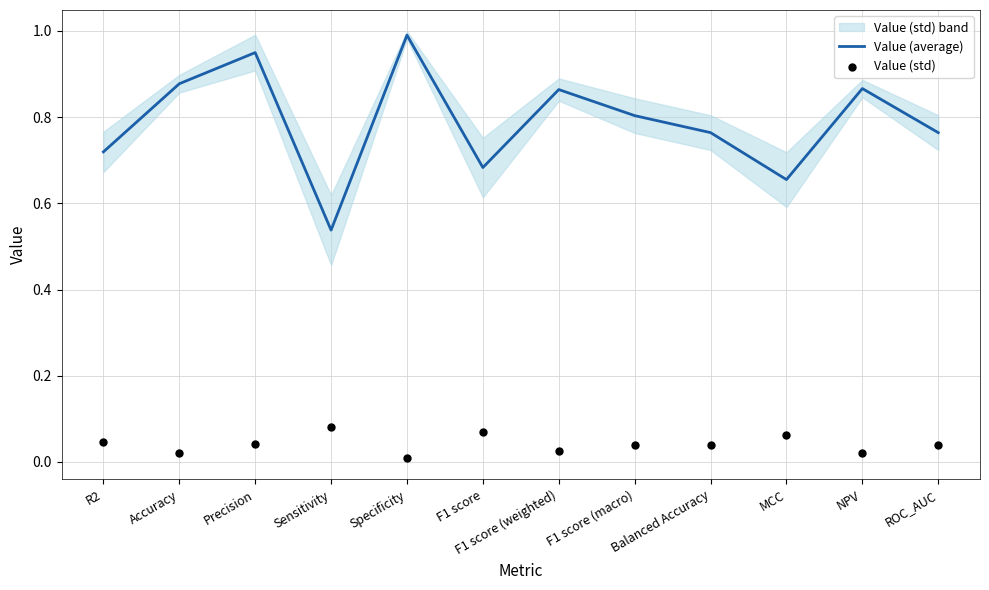

Which series reaches the maximum Y coordinate?

Value (average)